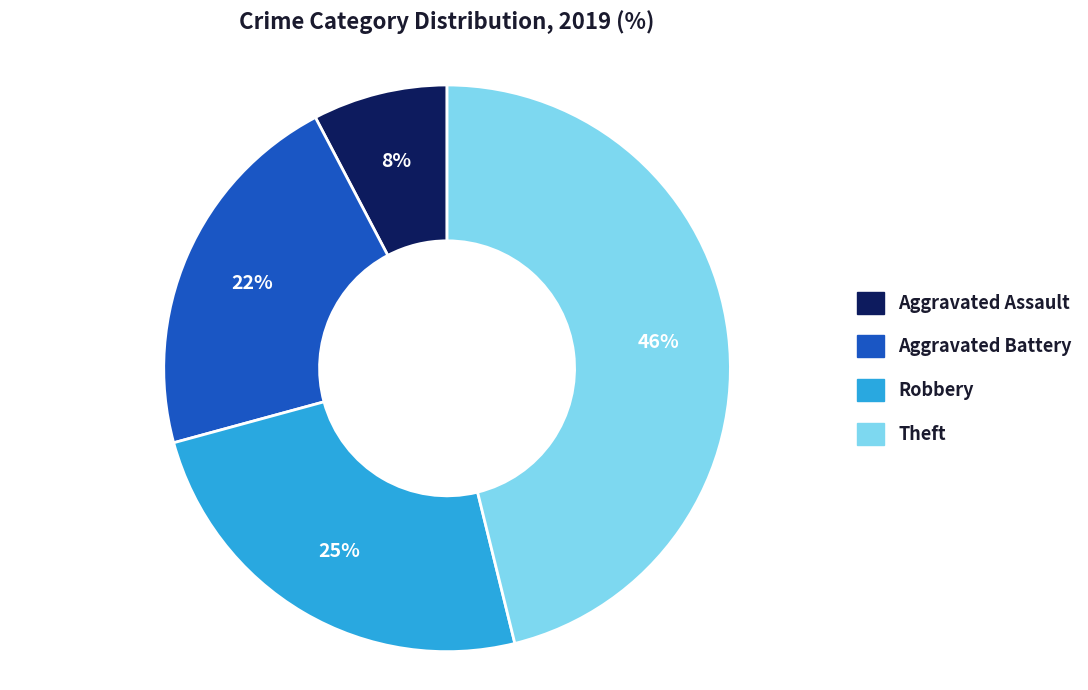

Is it true that Aggravated Assault is 1% of the pie?

False